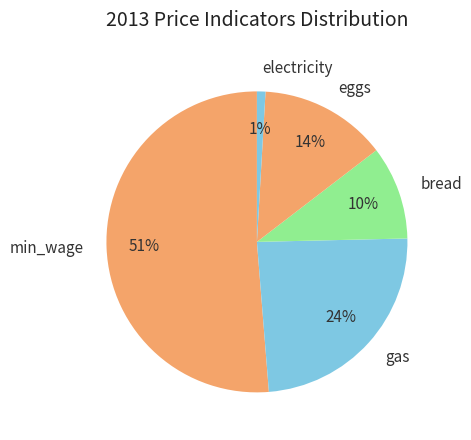

What is the largest slice in the pie chart?

min_wage